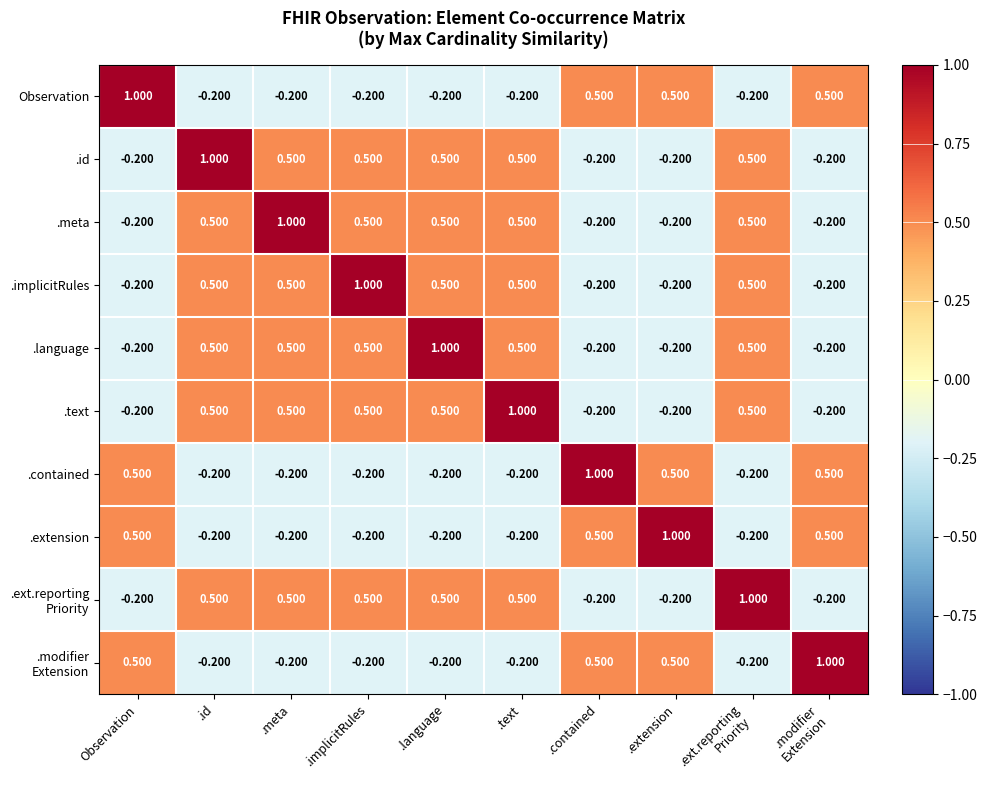

At which label does .contained first exceed 0?

Observation